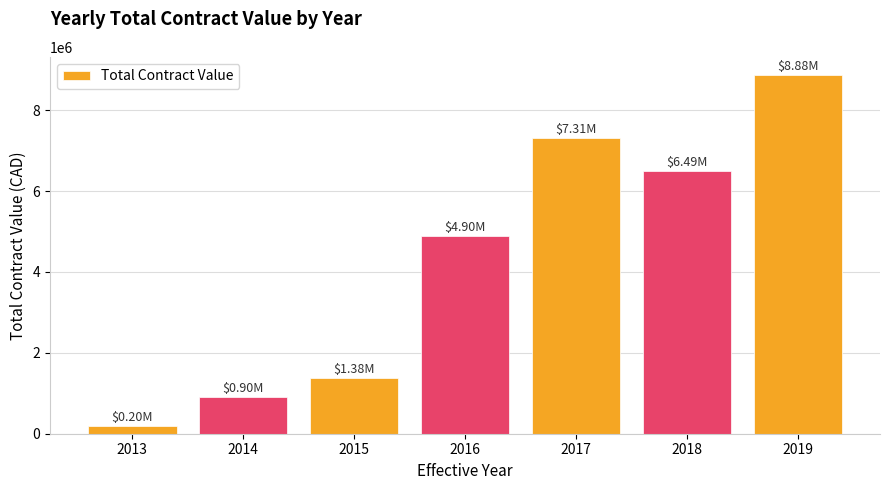

What is the ratio of the value at 2013 to the value at 2014?

0.2